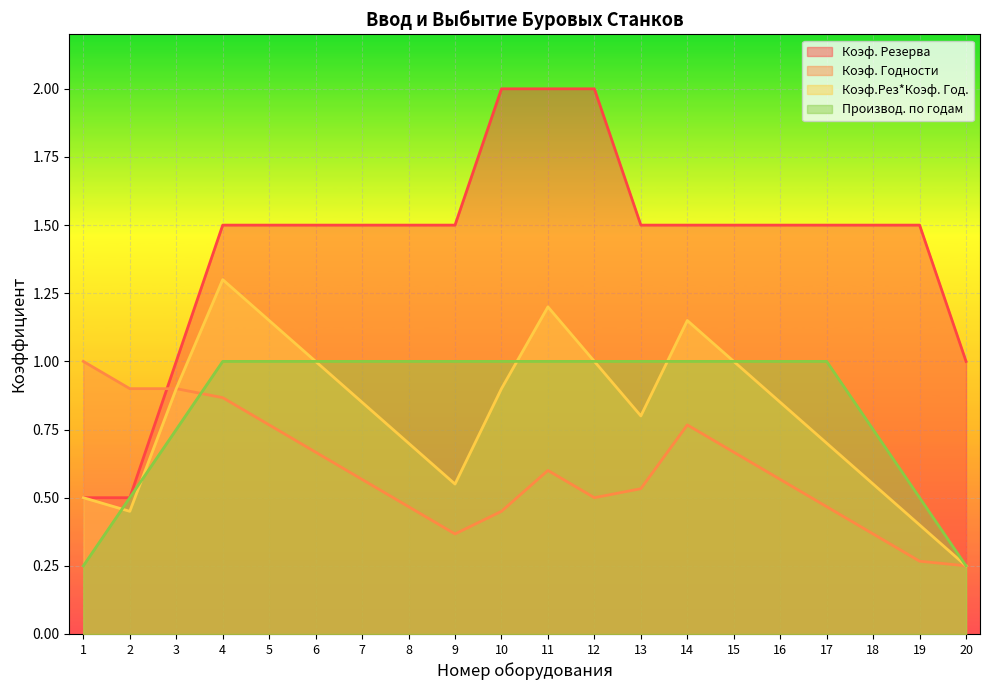

How many Производ. по годам values are between 0 and 1?

20